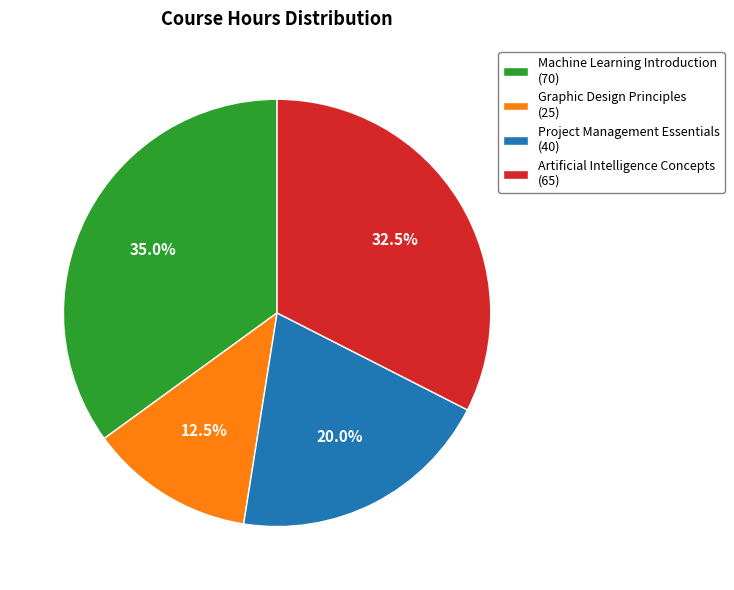

What percentage do Machine Learning Introduction and Artificial Intelligence Concepts together represent?

67.5%